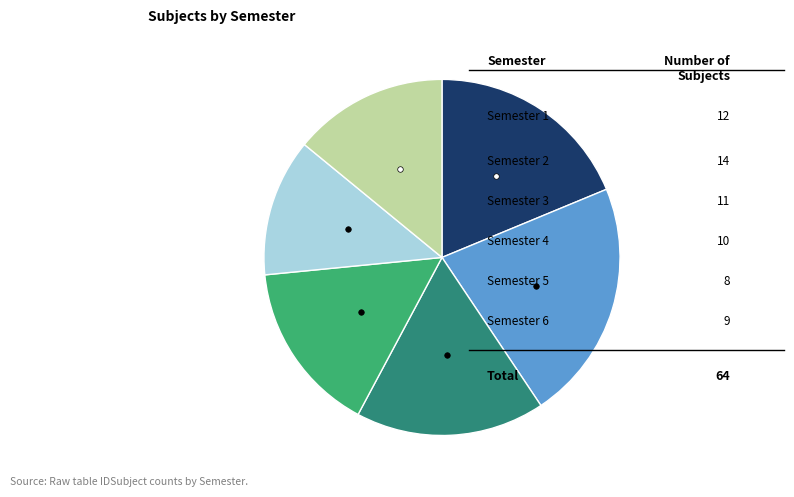

Does any single category account for the majority?

No